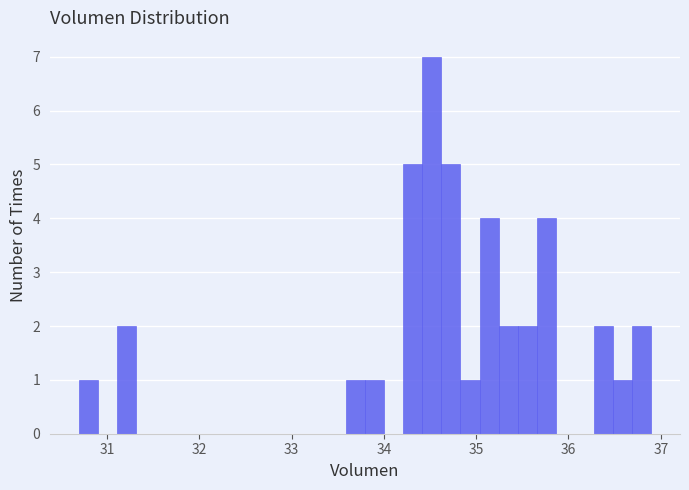

Around what value on the x-axis is the tallest bar? Give the approximate position of its centre, as read against the axis.

34.5